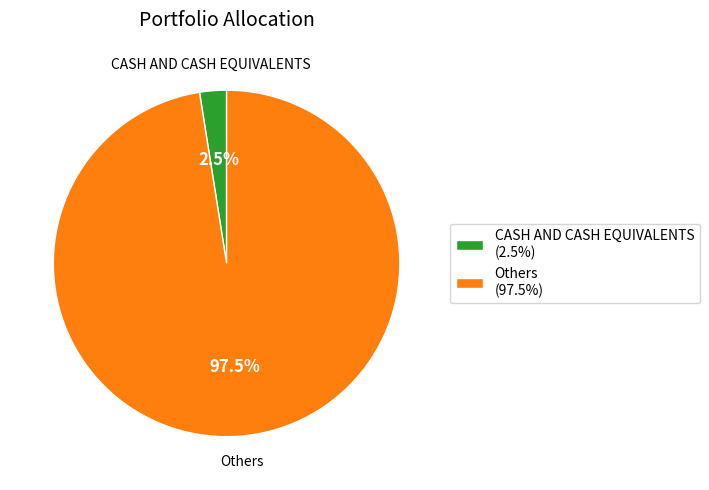

Is it true that Others is 92% of the pie?

False